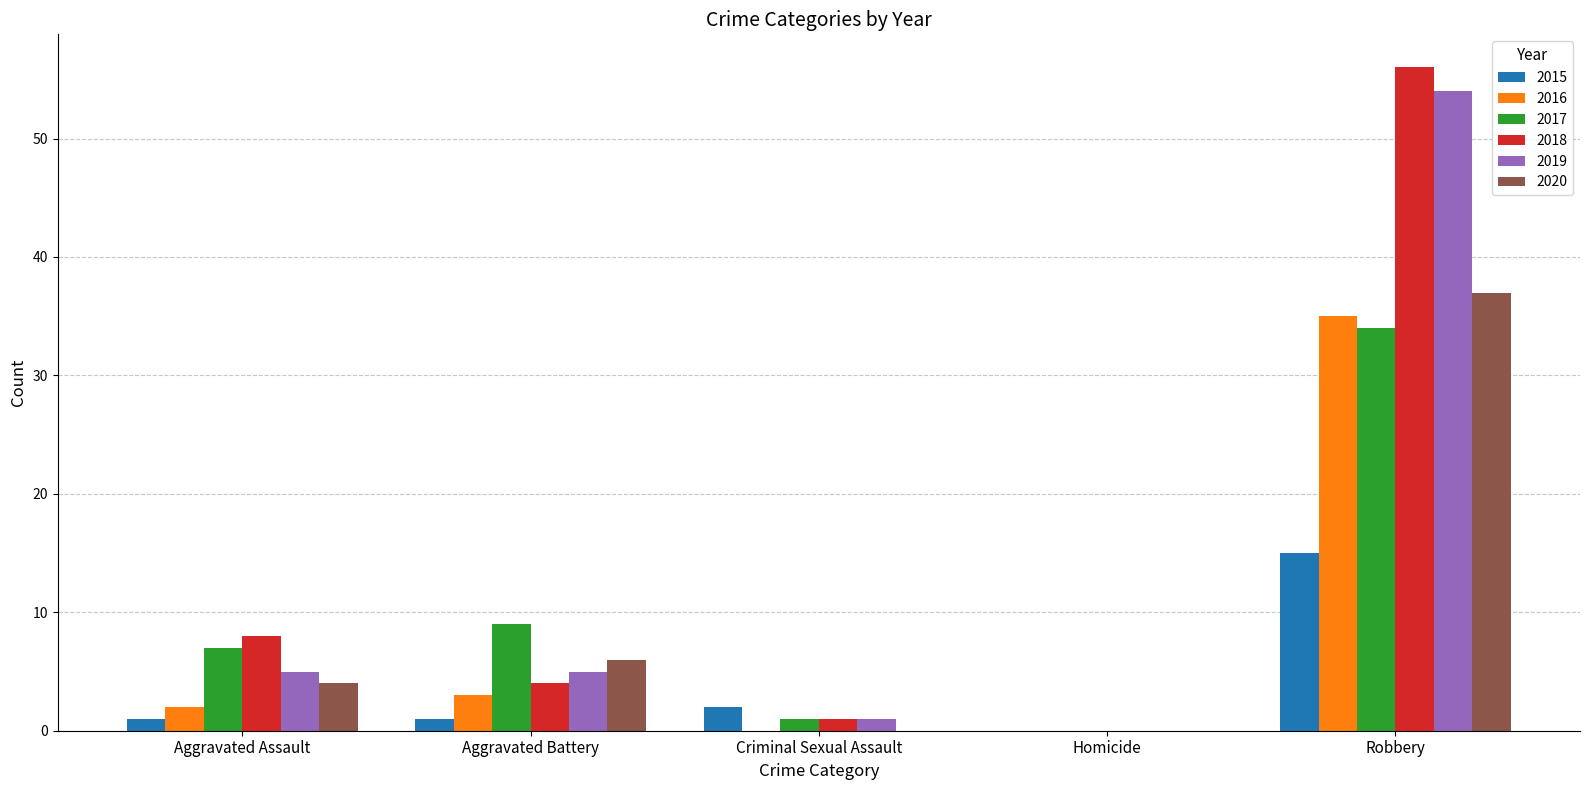

The value of 2020 at Robbery is 53. True or false?

False